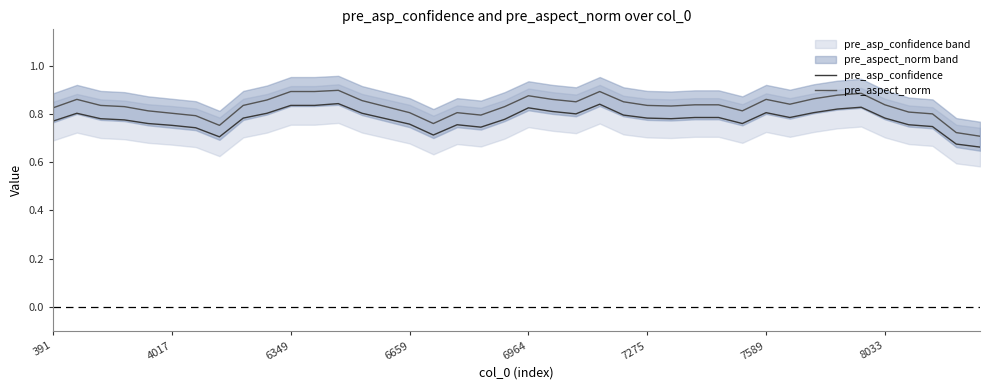

What are all the series names shown in the legend?

pre_asp_confidence, pre_aspect_norm